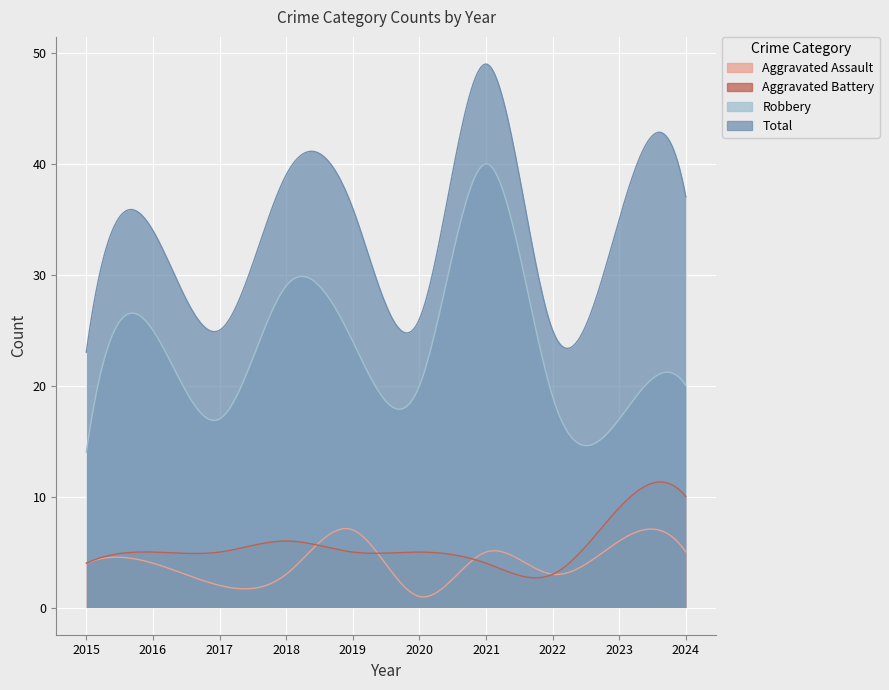

How many data points in Robbery are above 20?

4